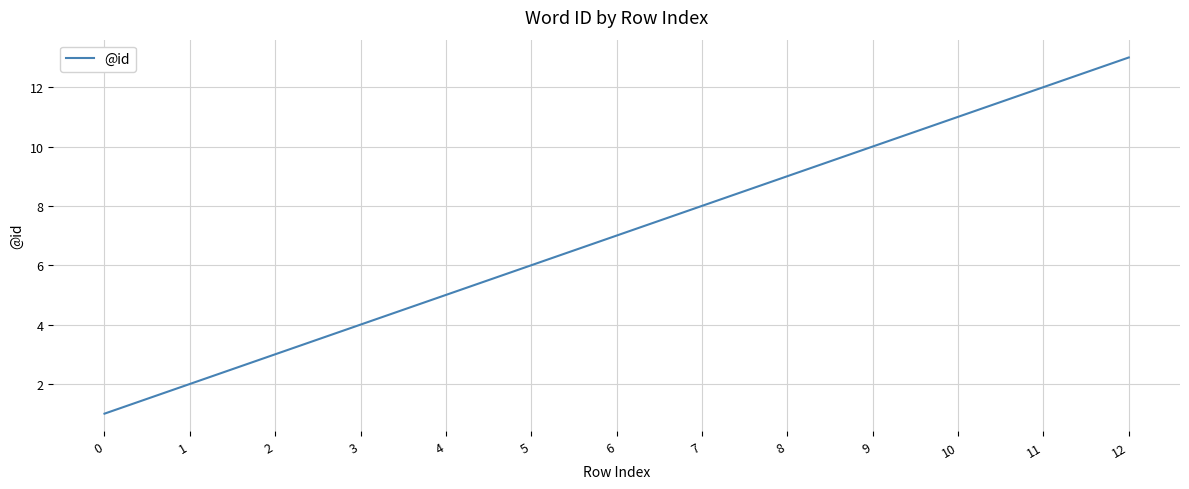

The value at 2 is 3. True or false?

True